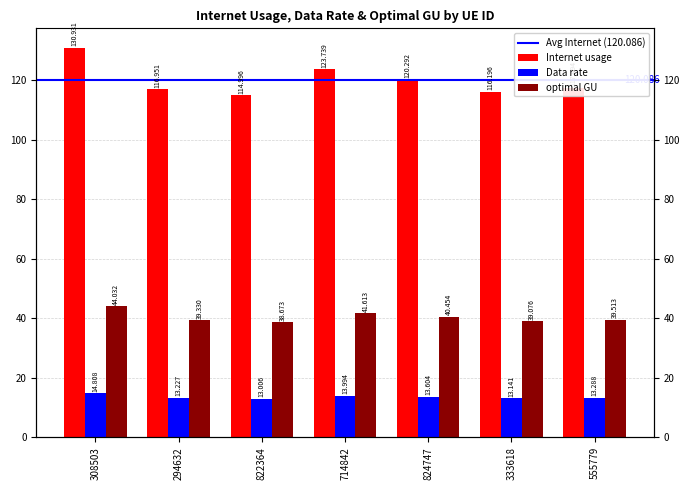

True or false: Data rate has a value of 17.6 at 555779.

False